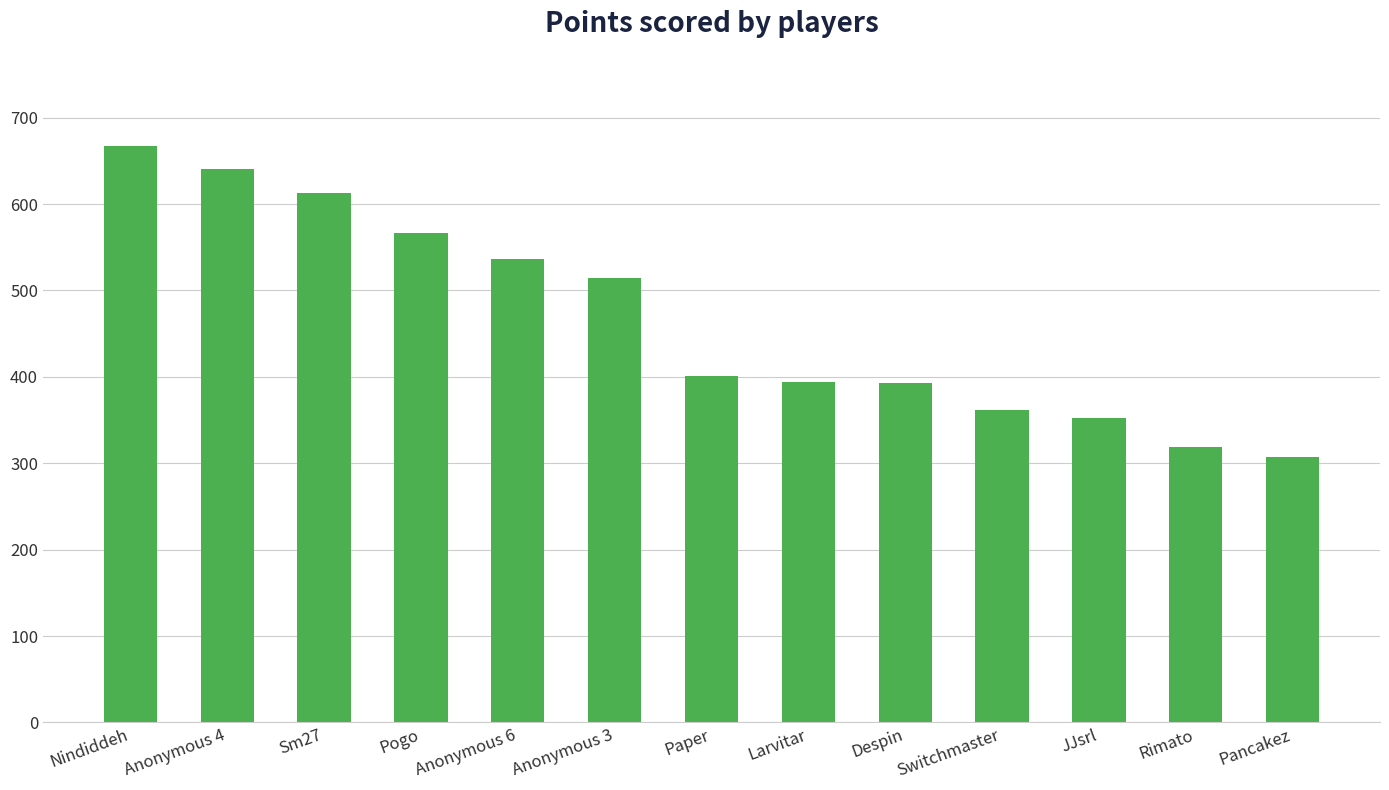

What is the value of the 12th bar from the left?

319